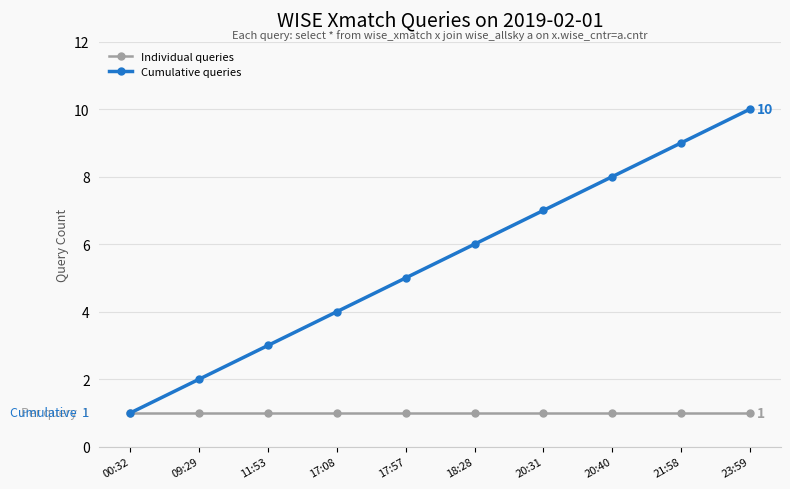

Count the Cumulative queries values in the range 3 to 8.

6